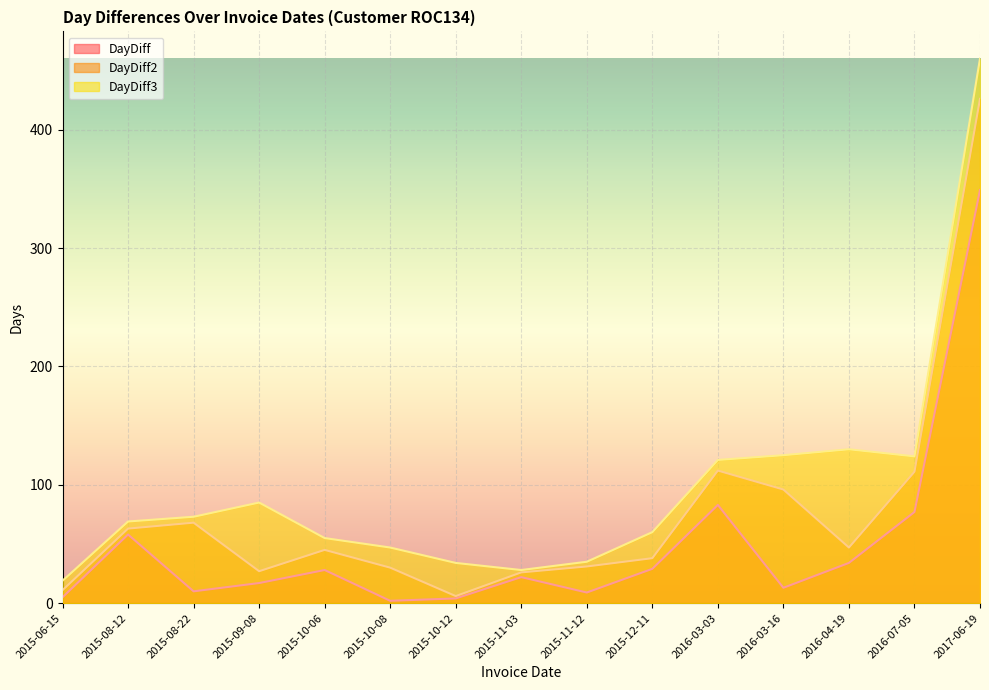

True or false: DayDiff and DayDiff2 intersect in this chart.

False